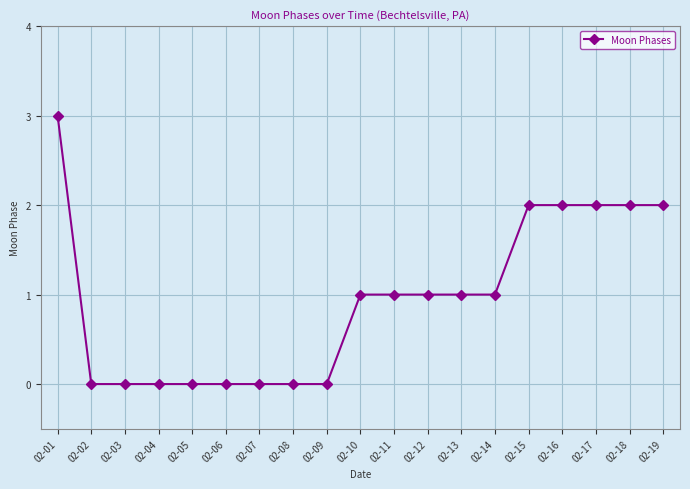

The value at 02-17 is 1. True or false?

False